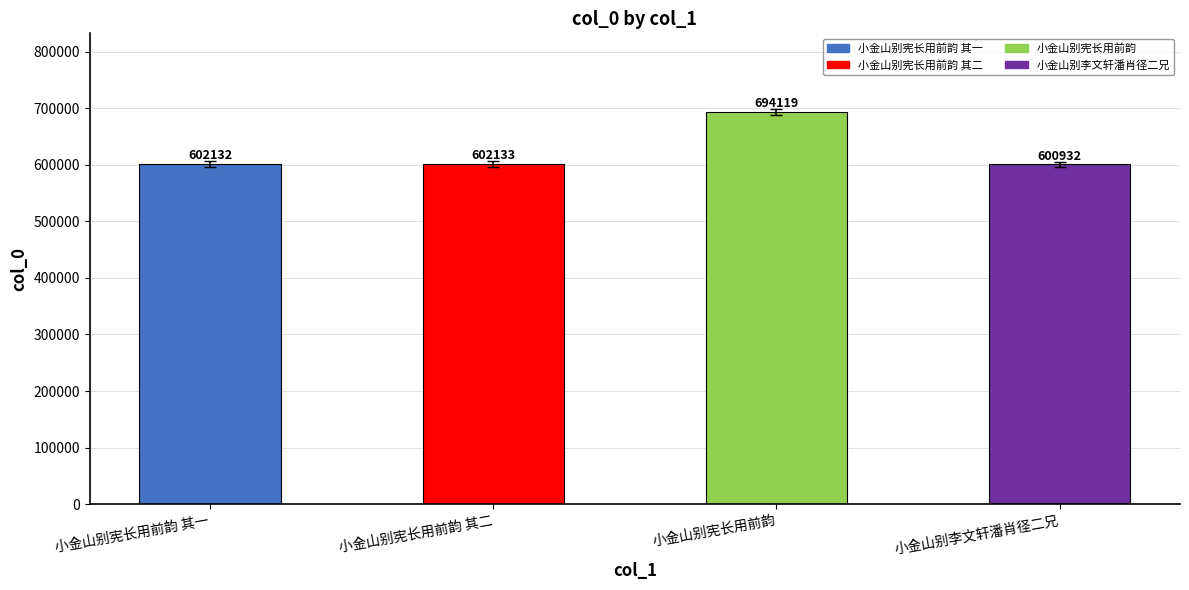

What is the change in value from 小金山别宪长用前韵 其二 to 小金山别李文轩潘肖径二兄?

-1201